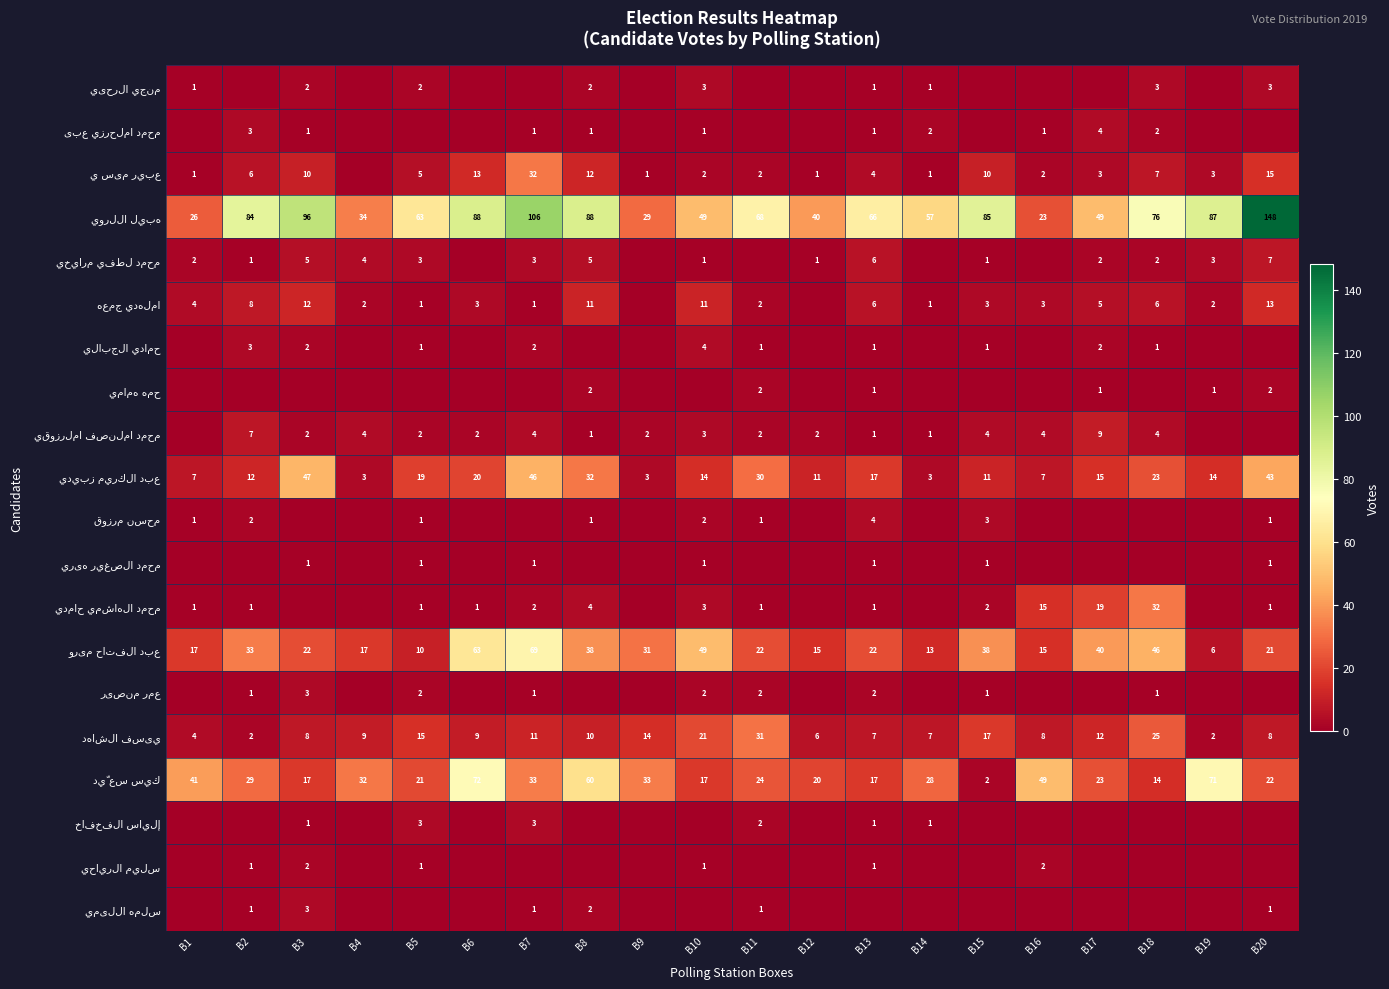

What is the average value of the قوزرم نسحم series?

1